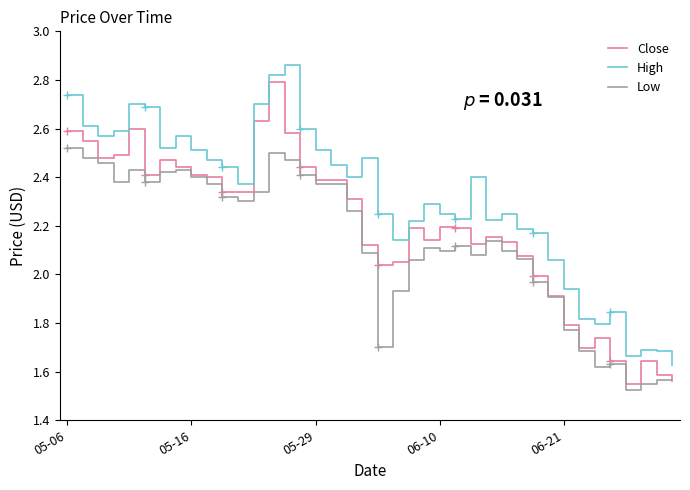

True or false: Low and High cross at least once.

False